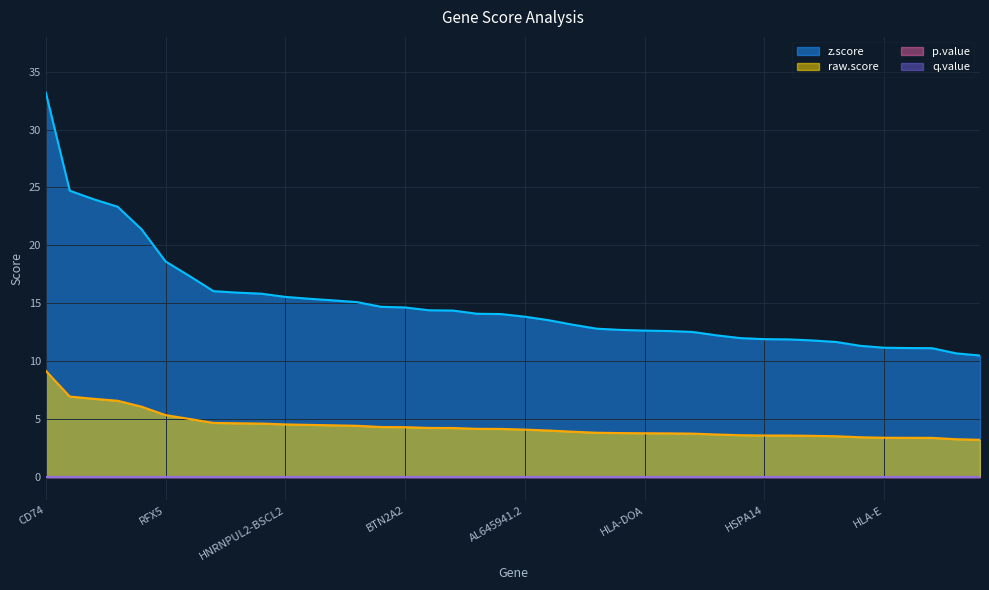

Which series has the largest range (max minus min)?

z.score